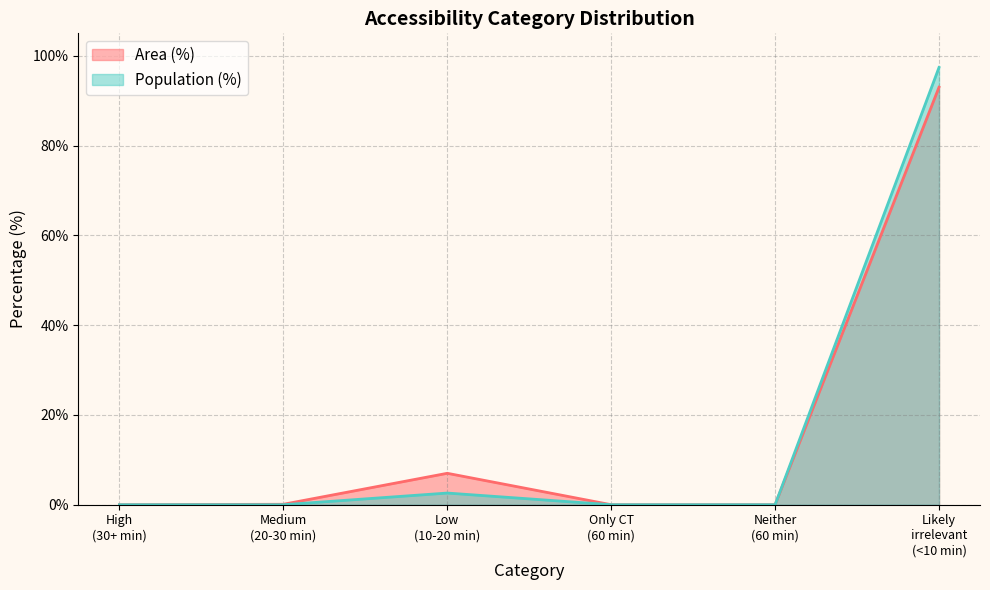

Which series has the widest spread of values?

Population (%)